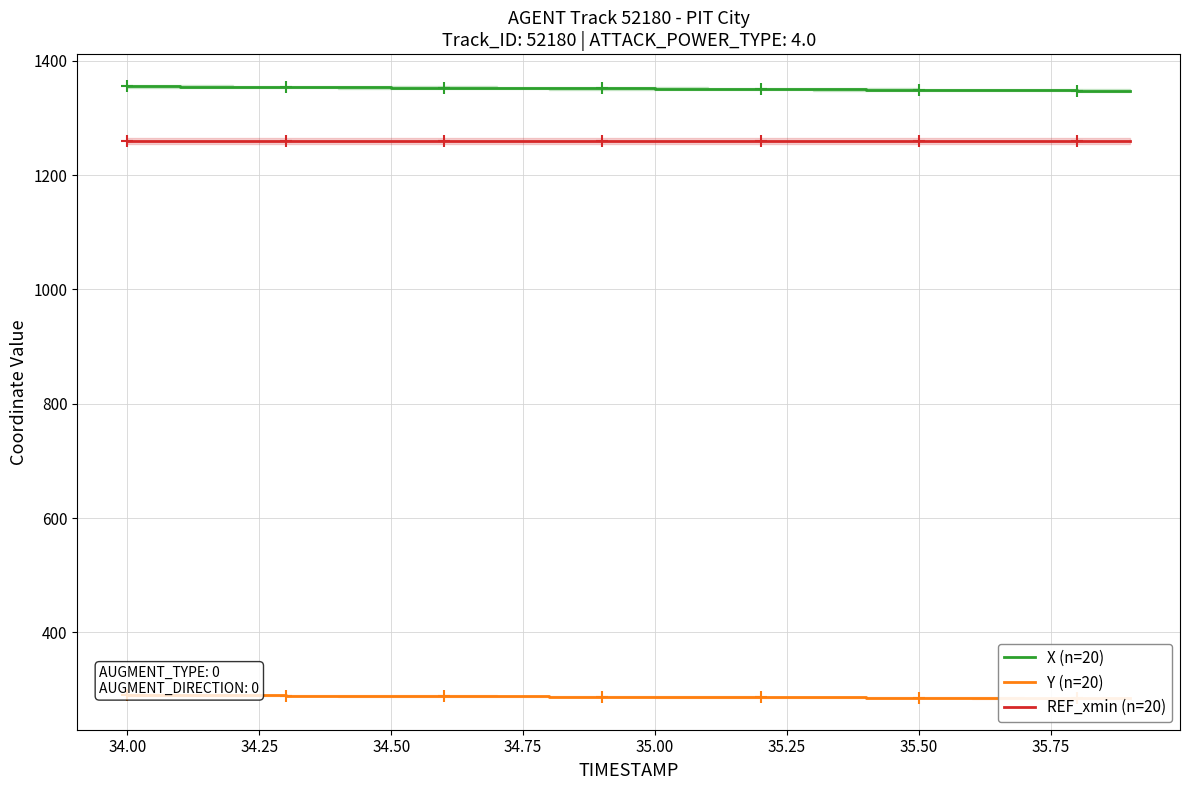

True or false: REF_xmin (n=20) and X (n=20) intersect in this chart.

False